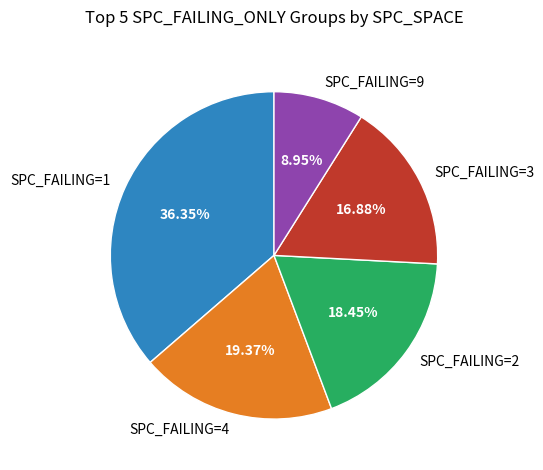

Combined, do SPC_FAILING=3 and SPC_FAILING=4 account for over 50%?

No